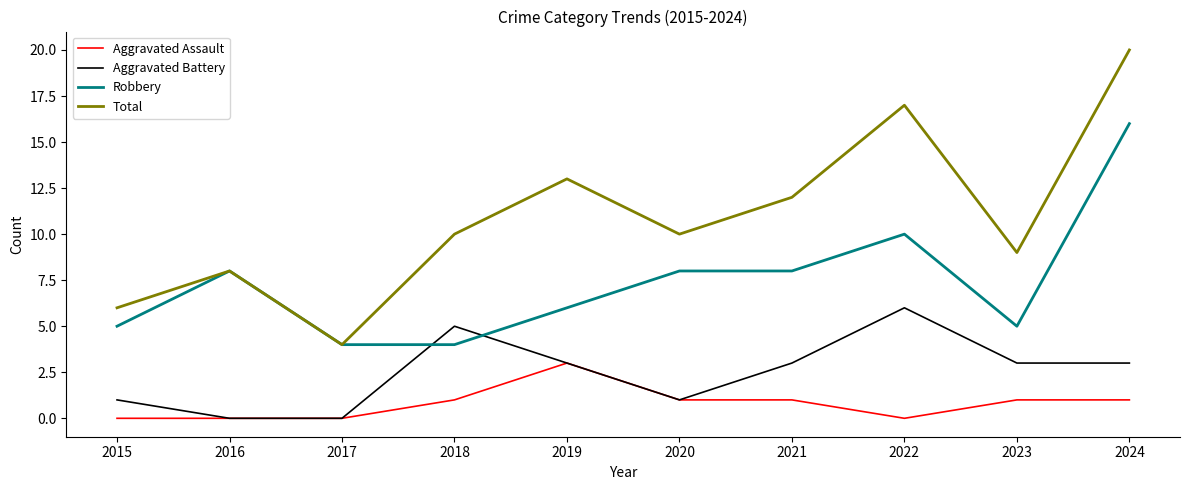

Where is the first local minimum for Total?

2017